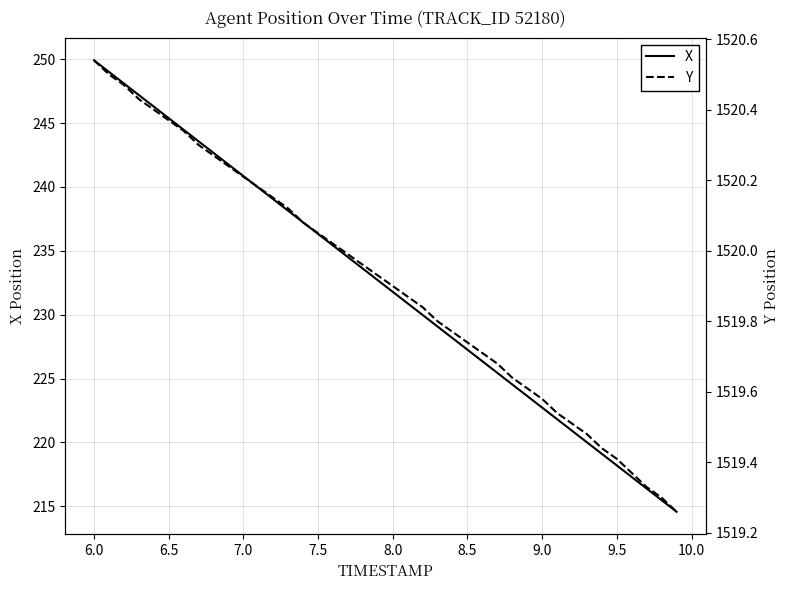

The value of X at 8.0 is 390.6. True or false?

False